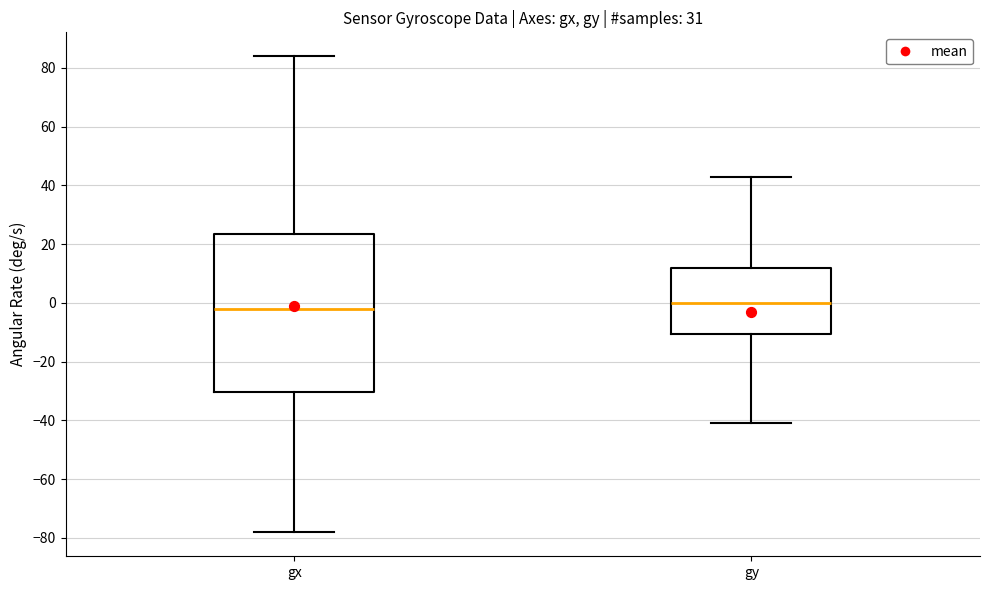

Which box is the tallest, from its lower edge to its upper edge?

gx